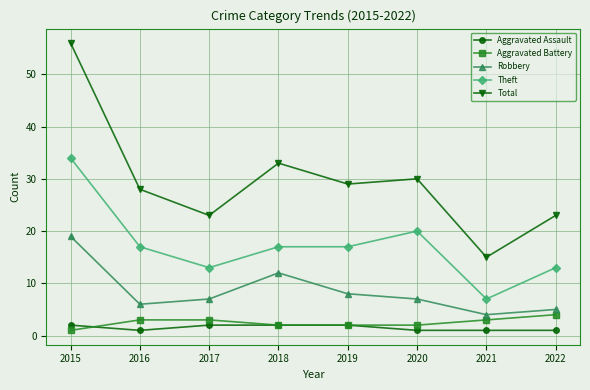

What is the difference between the highest and lowest values at 2021?

14